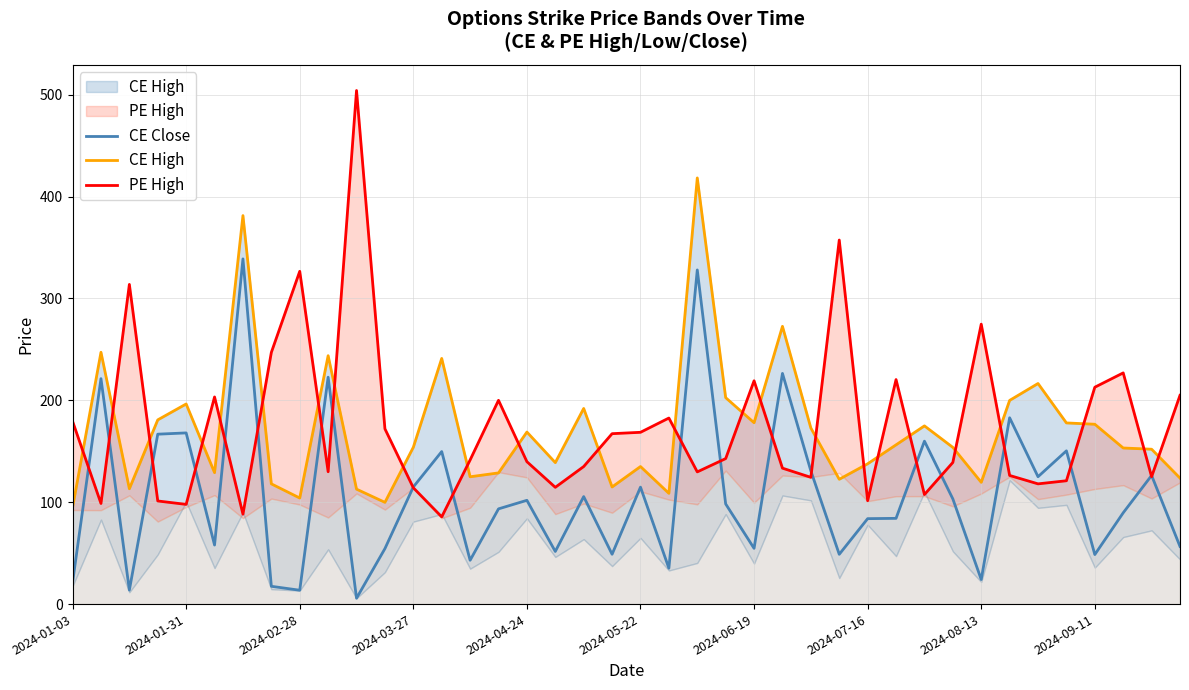

What position from the left is 39?

40